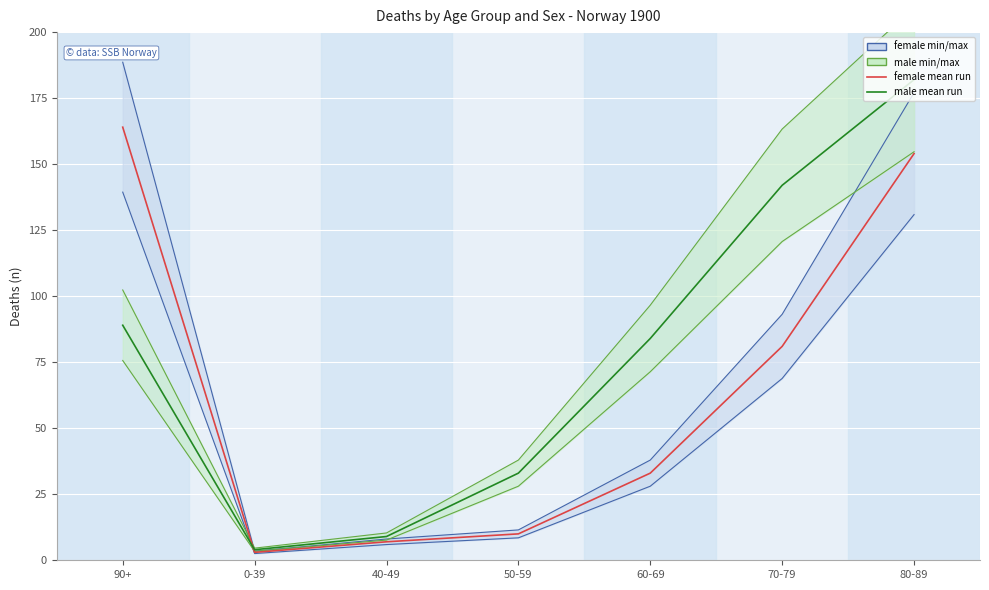

At which label does male mean run first exceed 84?

90+